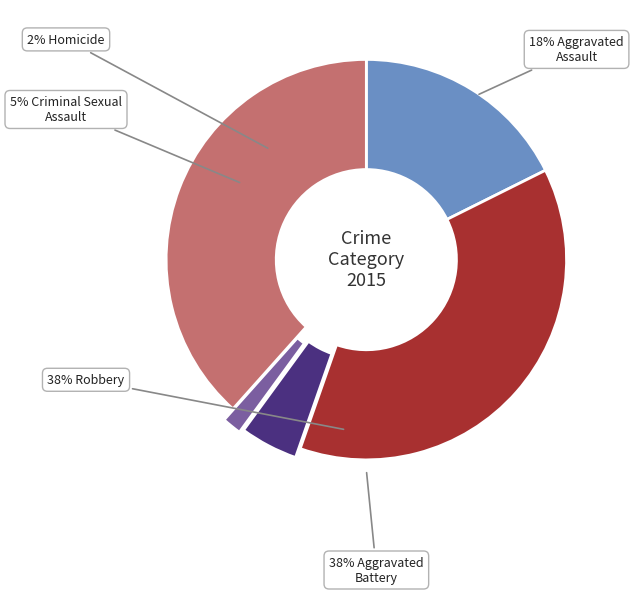

To the nearest percent, what portion does Criminal Sexual Assault represent?

5%